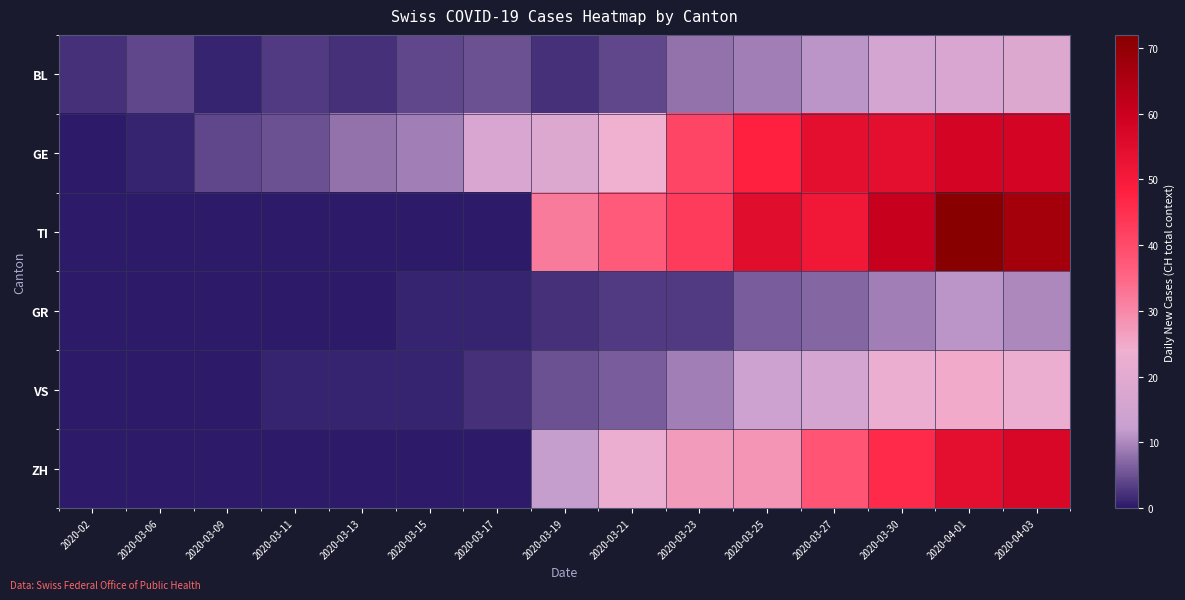

At how many categories does at least one series exceed 13?

9